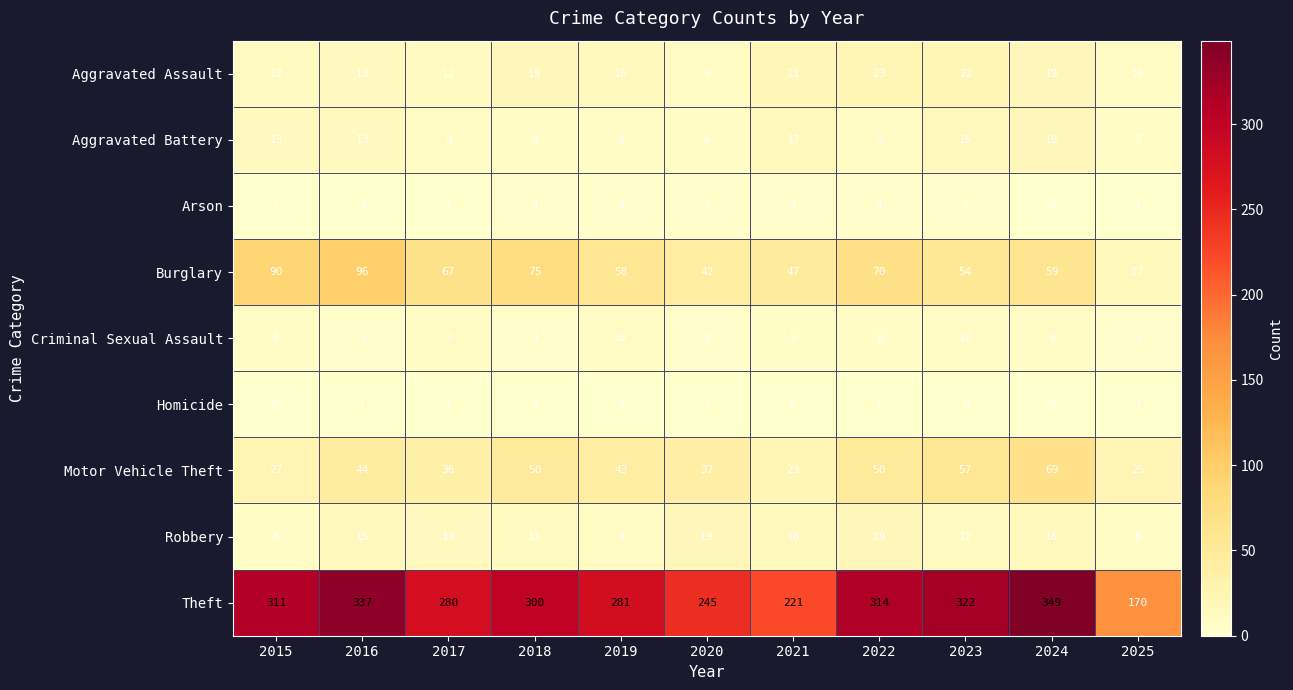

What is the average value of the Aggravated Assault series?

16